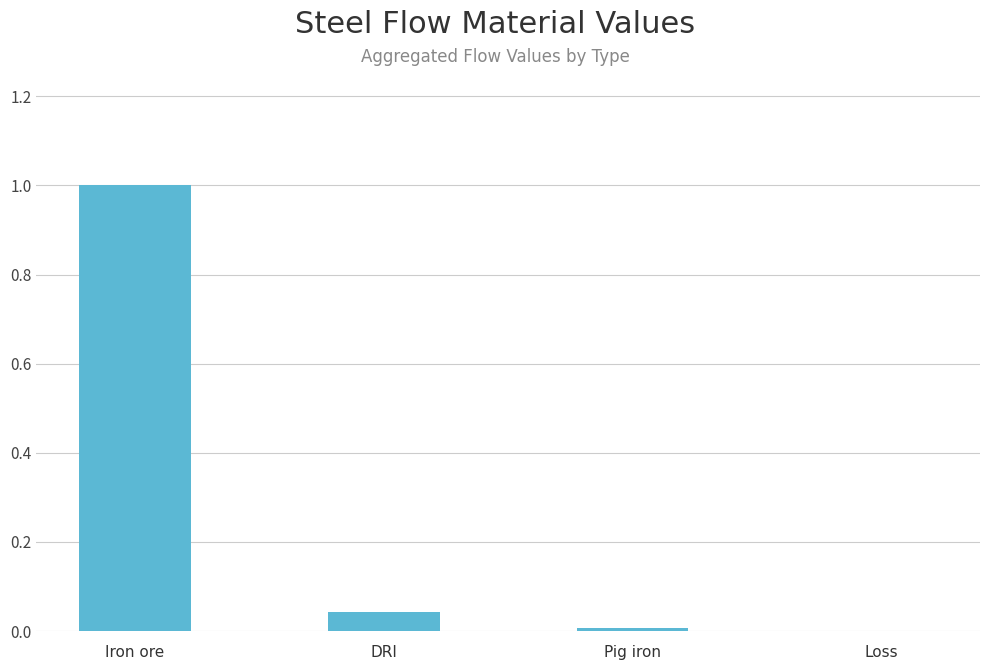

Between Iron ore and Pig iron, which is larger?

Iron ore